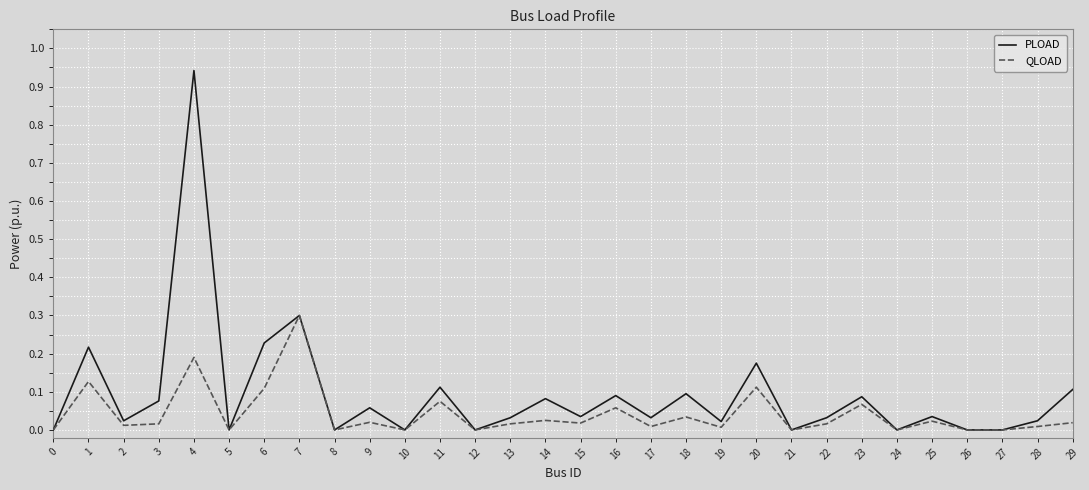

Which series has the largest total across all categories?

PLOAD